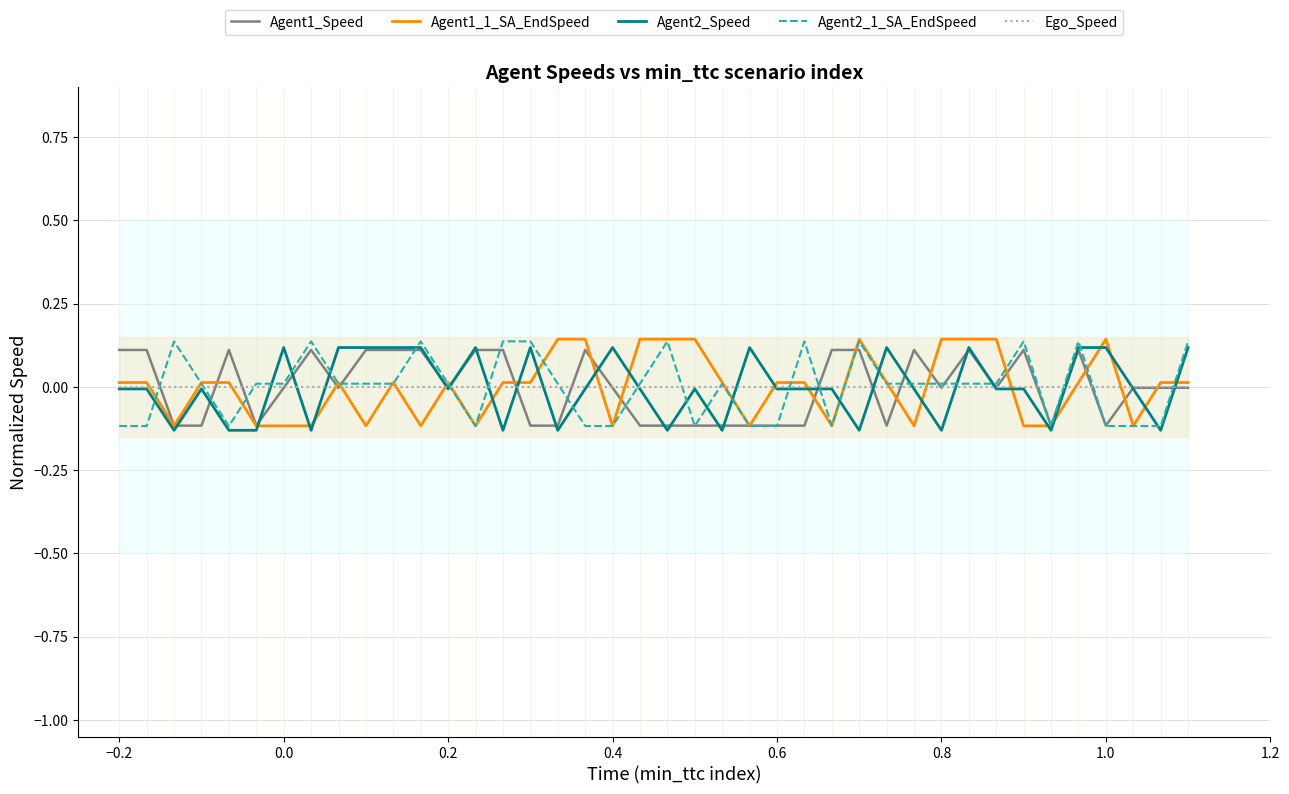

The value of Ego_Speed at 0.2 is 0.0. True or false?

True